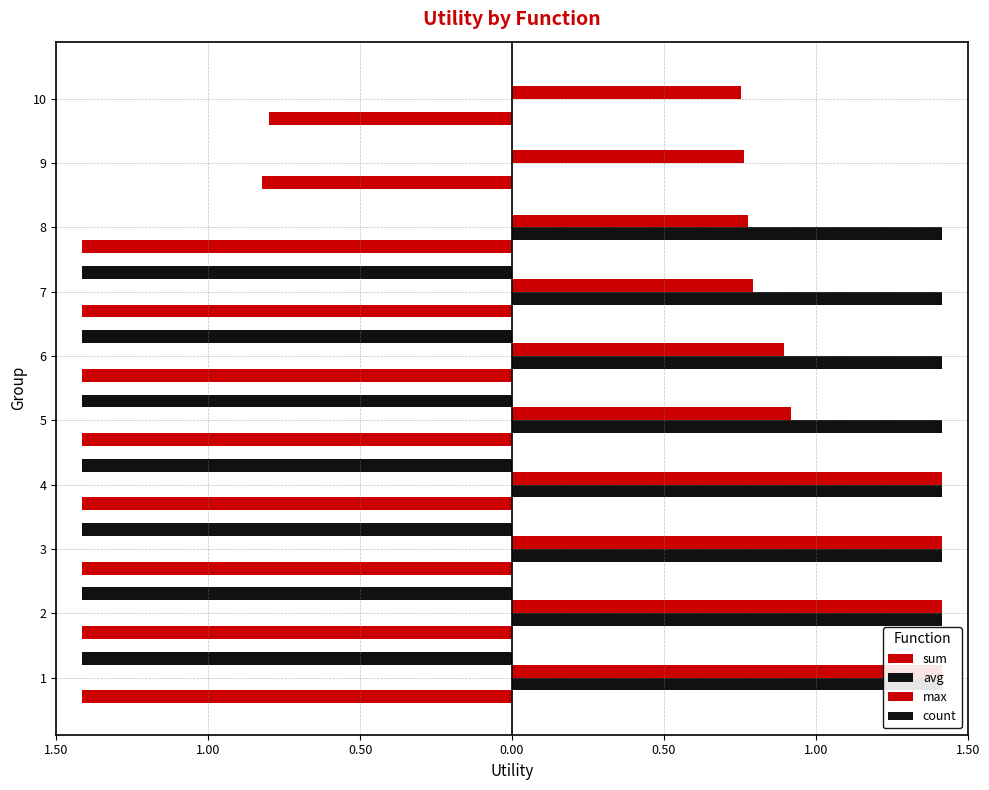

Reading left to right, list all the values displayed in this chart.

sum: -1.4	-1.4	-1.4	-1.4	-1.4	-1.4	-1.4	-1.4	-0.8	-0.8
avg: 1.4	1.4	1.4	1.4	1.4	1.4	1.4	1.4	0.0	0.0
max: 1.4	1.4	1.4	1.4	0.9	0.9	0.8	0.8	0.8	0.8
count: -1.4	-1.4	-1.4	-1.4	-1.4	-1.4	-1.4	0.0	0.0	0.0